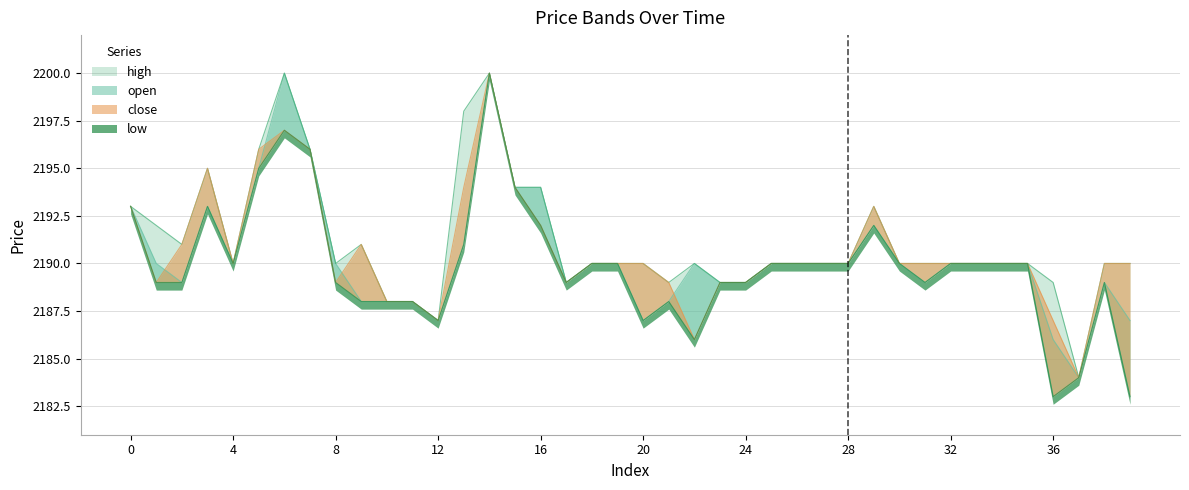

Rank the series by their maximum value, from lowest to highest.

open, high, low, close